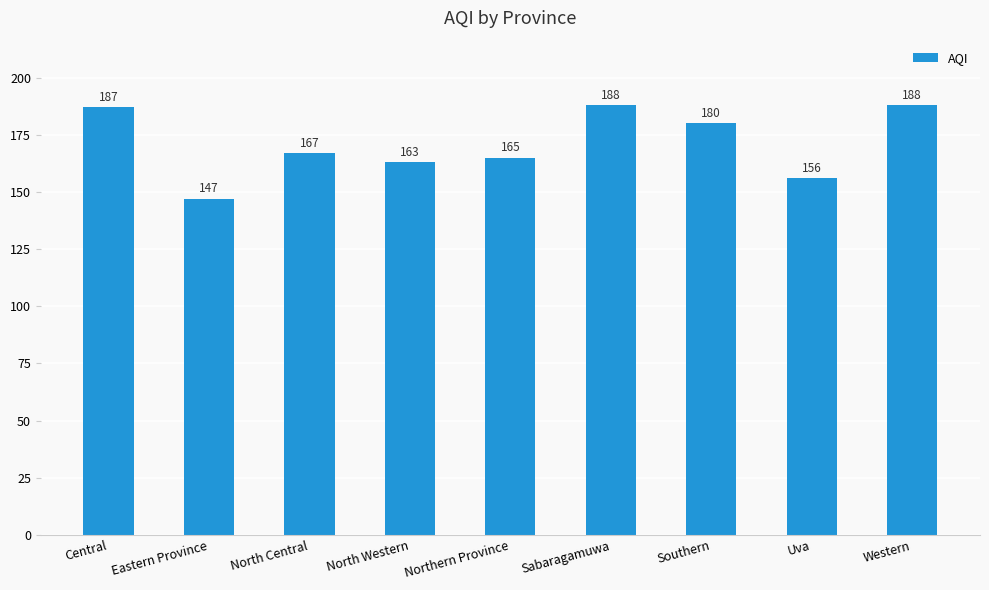

How many bars are there in total?

9